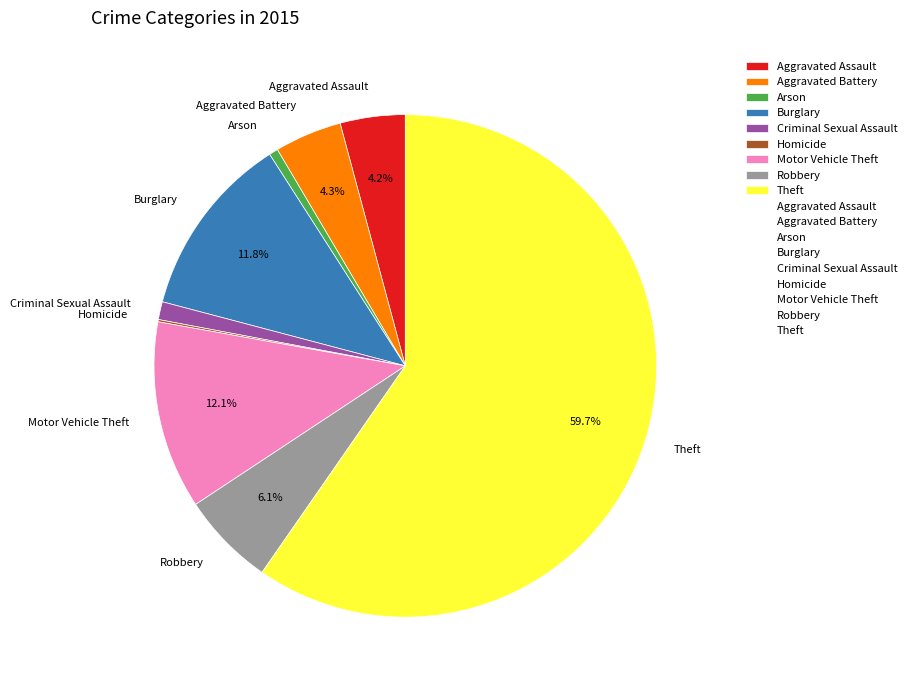

Which has a higher value, Motor Vehicle Theft or Aggravated Battery?

Motor Vehicle Theft